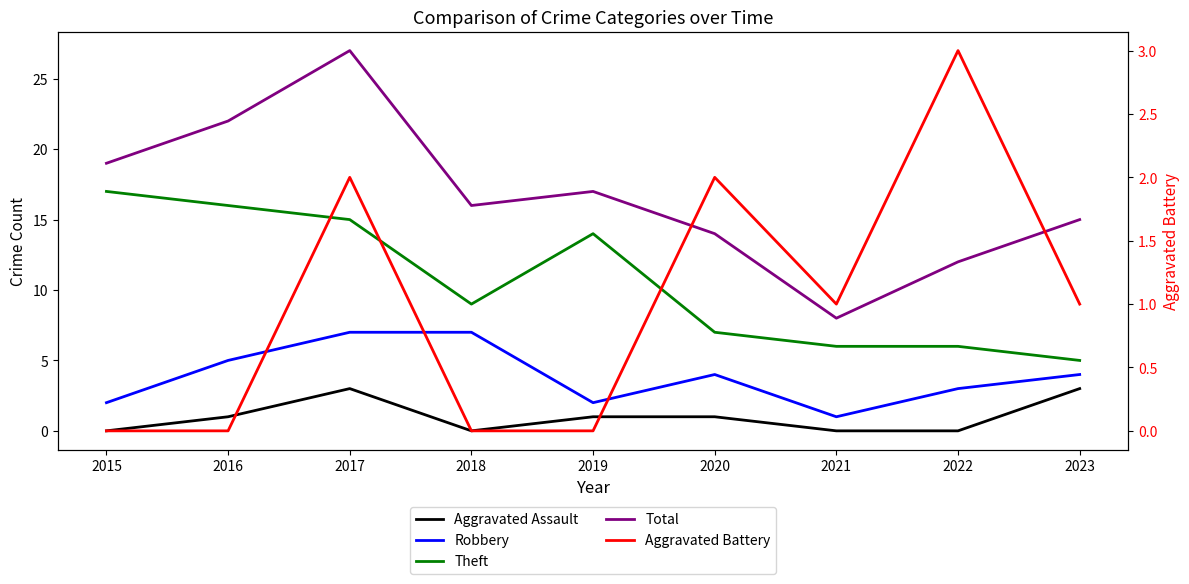

Read the Total value at 2021.

8